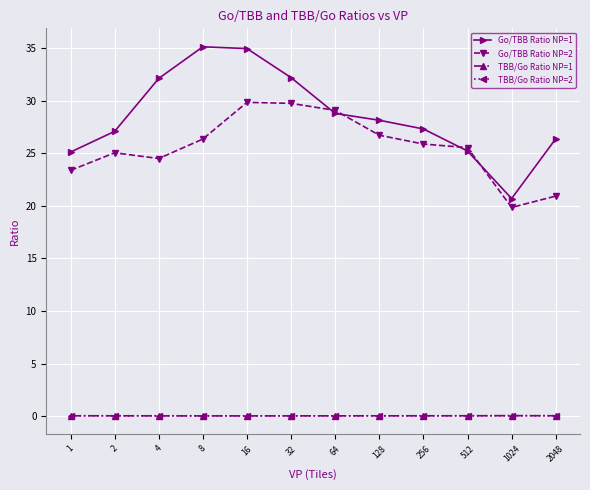

In Go/TBB Ratio NP=2, how many points are higher than both neighbors (excluding endpoints)?

2